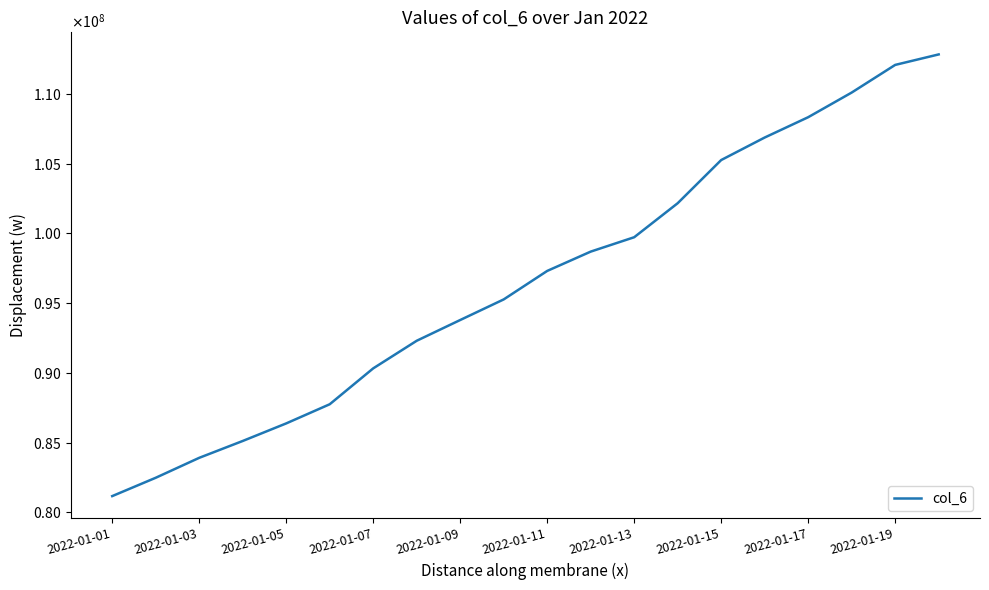

At which category does the chart reach its minimum across all series?

2022-01-01